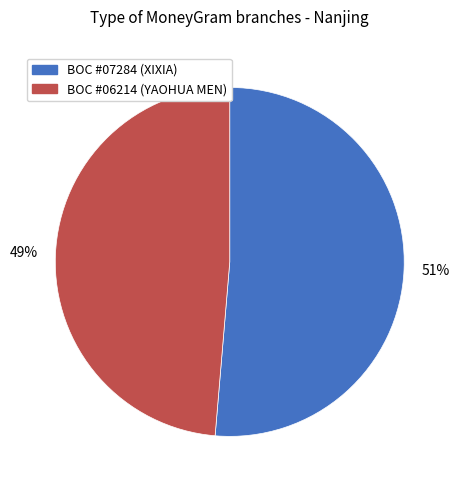

Which category has the biggest portion of the pie?

BOC #07284 (XIXIA)